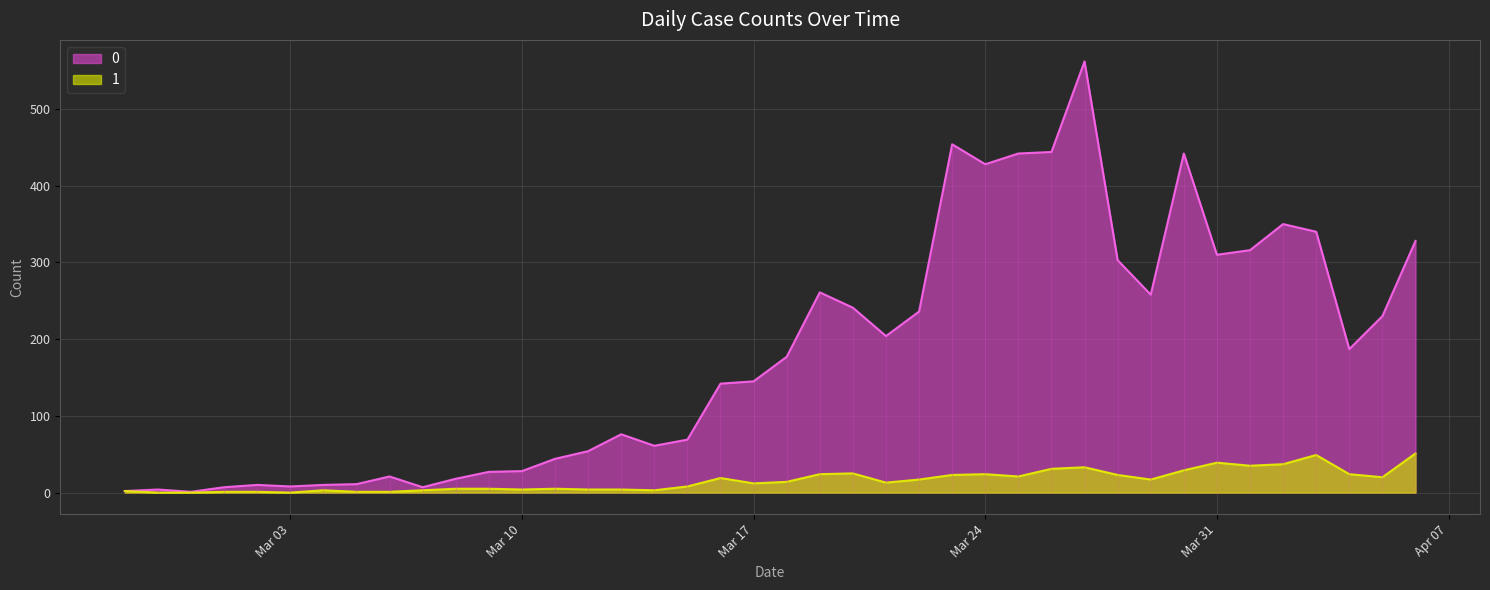

At how many categories does at least one series exceed 315?

10